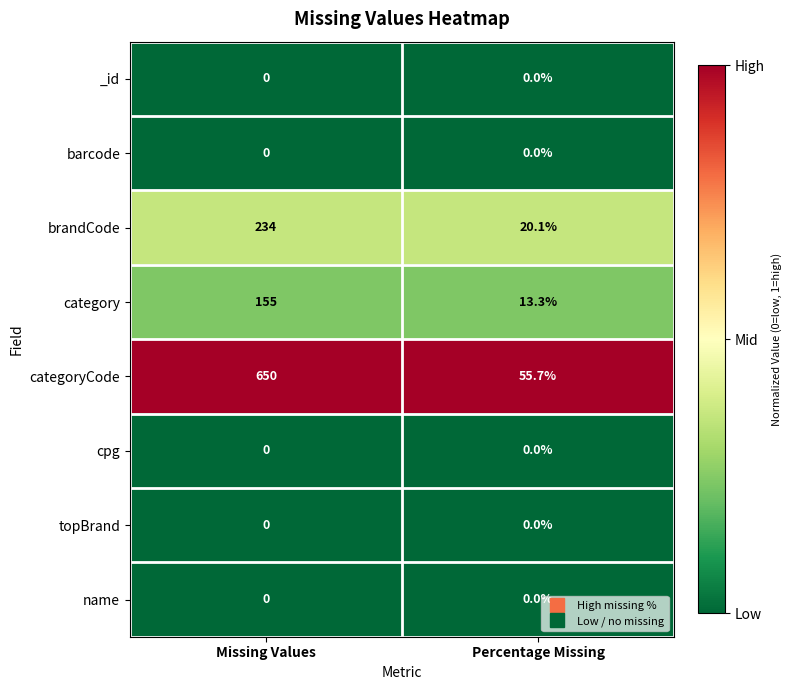

List the labels in order of brandCode value, smallest first.

Percentage Missing, Missing Values